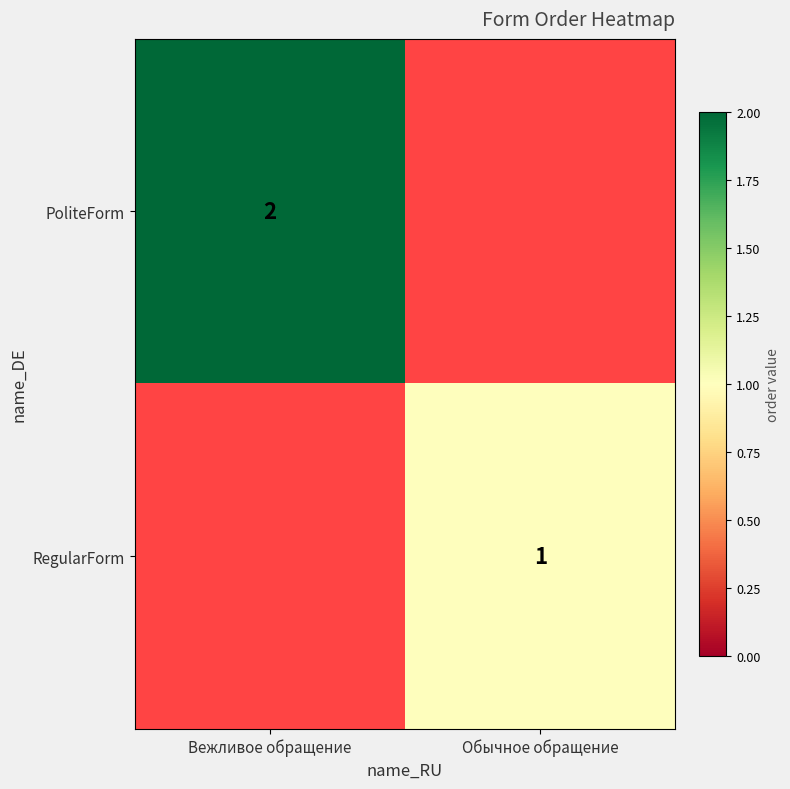

The RegularForm series shows 1 at Обычное обращение. True or false?

True